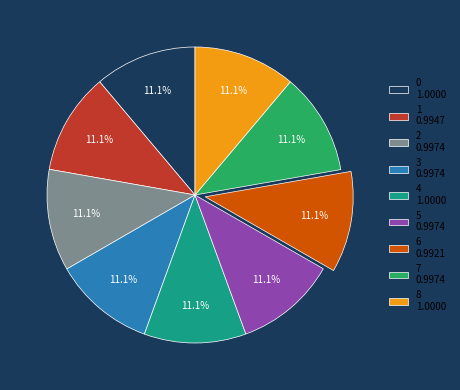

What percentage is NOT represented by 7?

88.9%